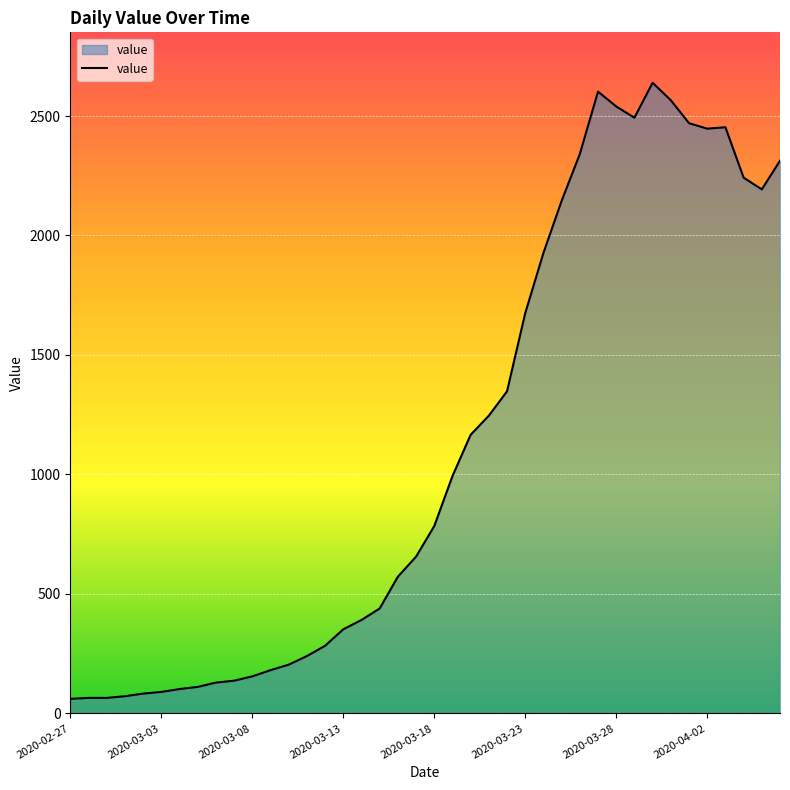

What is the minimum value shown in the chart?

61